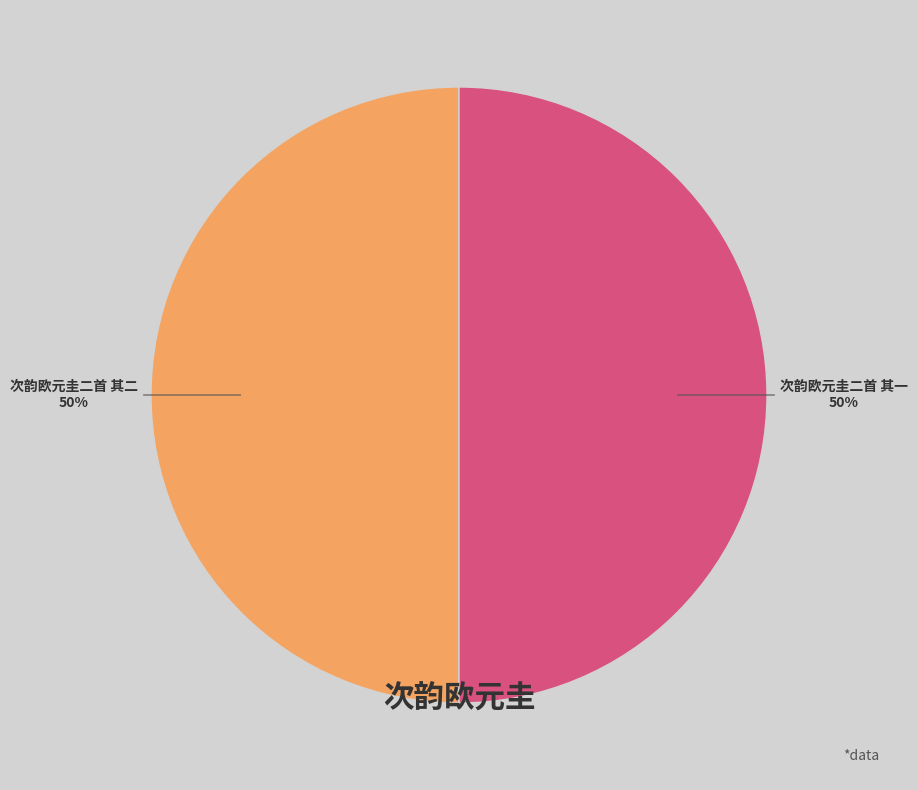

To the nearest percent, what is the average slice percentage?

50%